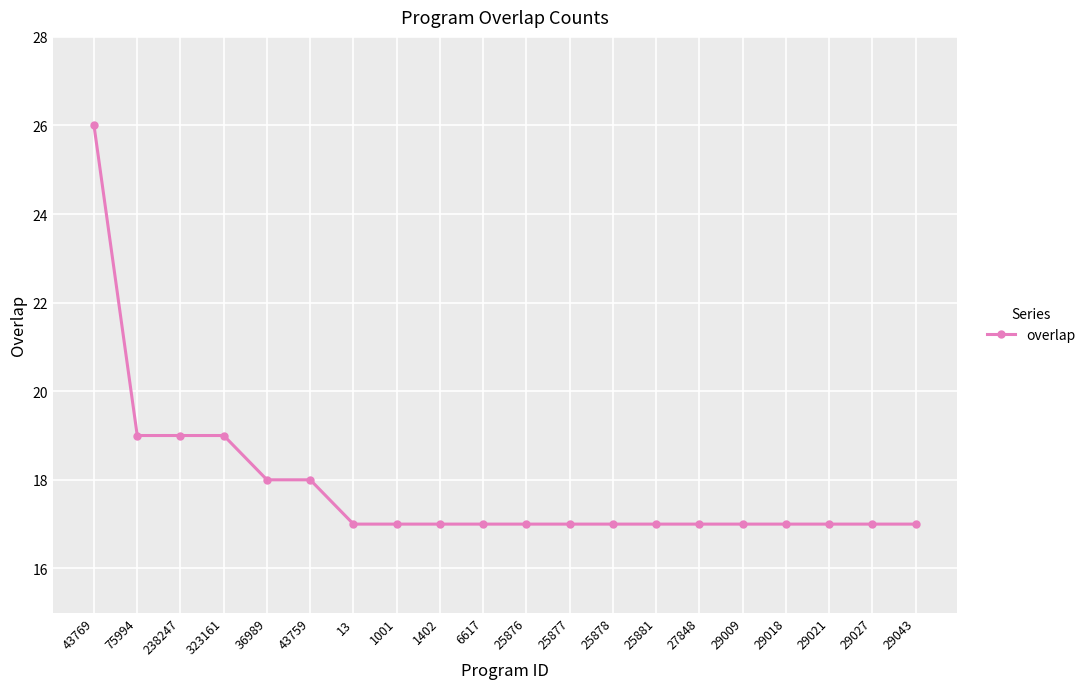

What is the label of the 20th point from the right?

43769